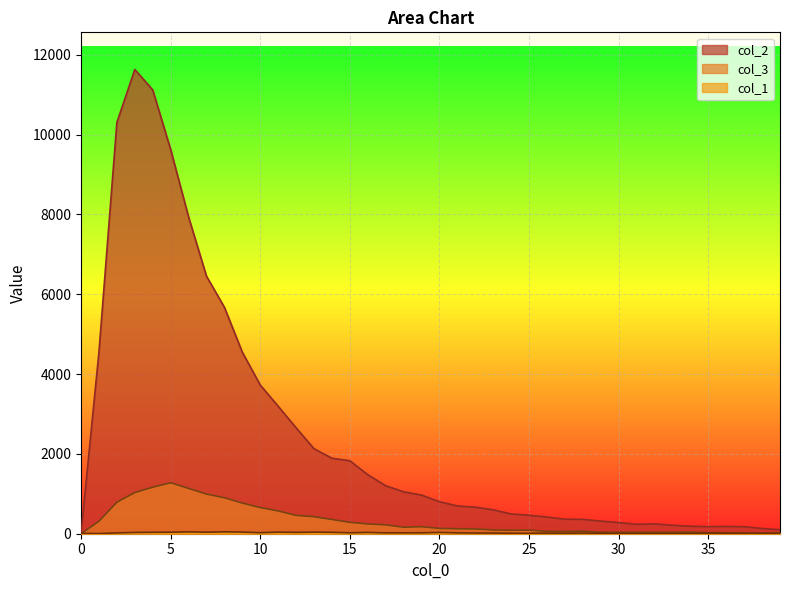

Reading left to right, transcribe all the data shown in this chart.

col_1: 9	4	21	32	36	38	47	39	48	41	26	40	34	40	35	24	33	21	22	23	32	22	17	17	12	10	15	13	17	13	8	5	8	7	6	13	13	9	7	5
col_2: 0	4554	10303	11631	11118	9627	7937	6452	5673	4547	3725	3194	2653	2129	1891	1828	1478	1202	1050	968	801	696	665	598	494	463	417	364	360	316	279	235	247	212	188	177	182	177	131	101
col_3: 0	312	789	1031	1165	1277	1135	993	901	768	656	571	460	427	357	285	245	222	163	176	133	125	120	94	87	90	58	57	62	35	36	35	36	36	39	26	23	15	16	17